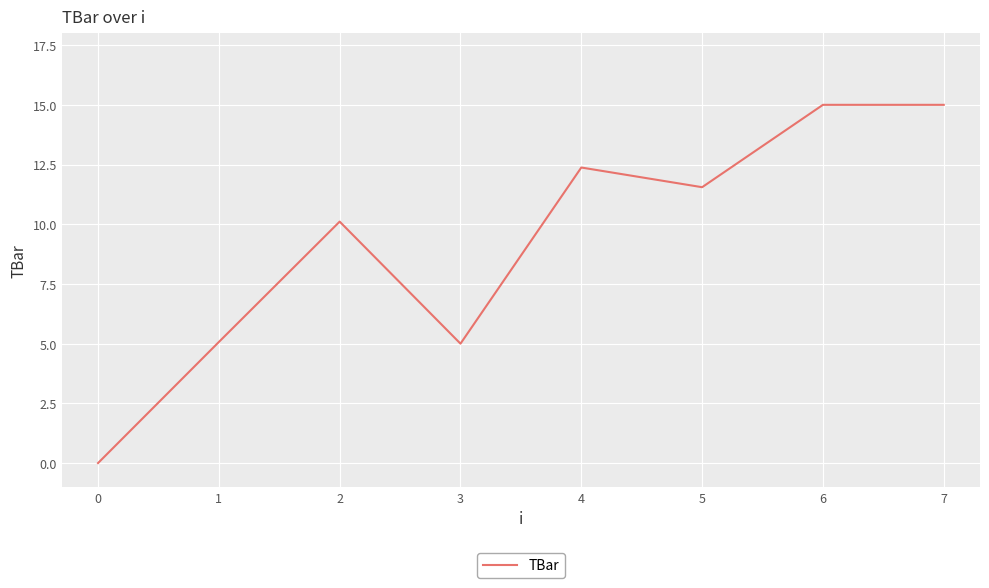

True or false: the data has more than 0 interior local peaks.

True